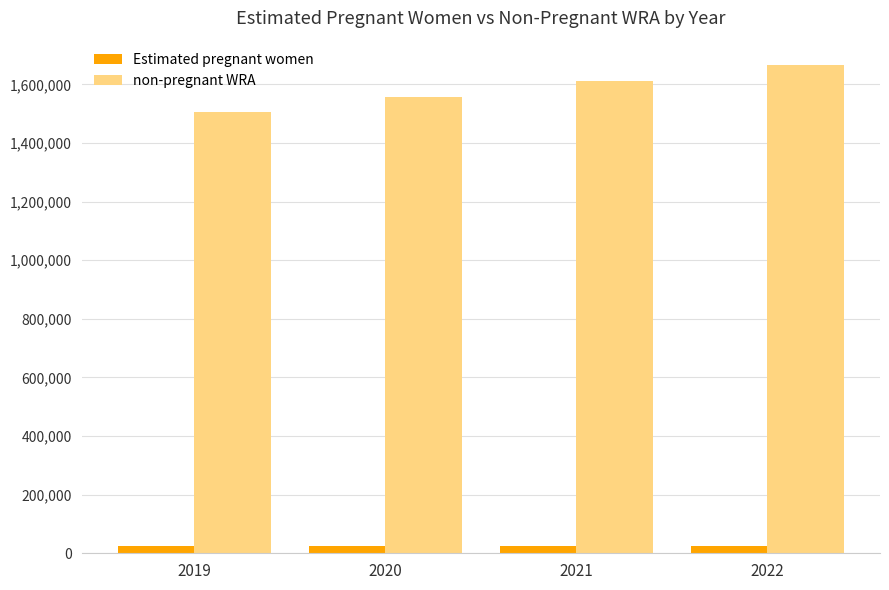

The value of non-pregnant WRA at 2020 is 1558070.4. True or false?

True